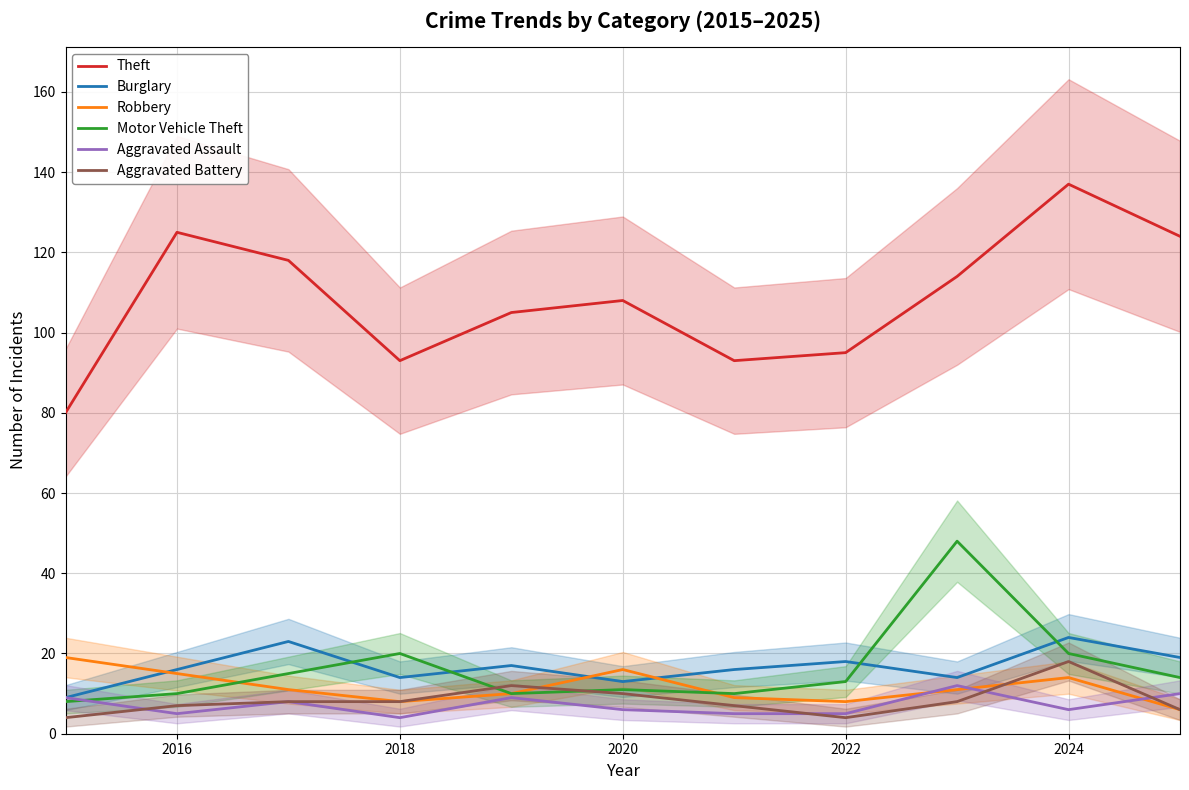

How many lines are shown in the chart?

6